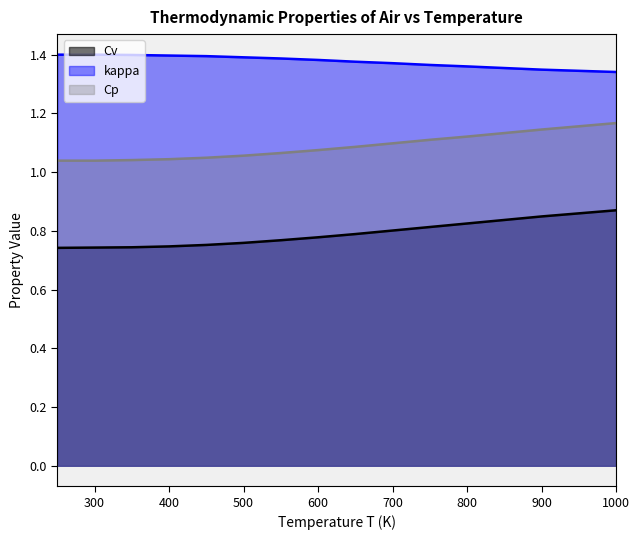

True or false: kappa has more than 2 interior local peaks.

False